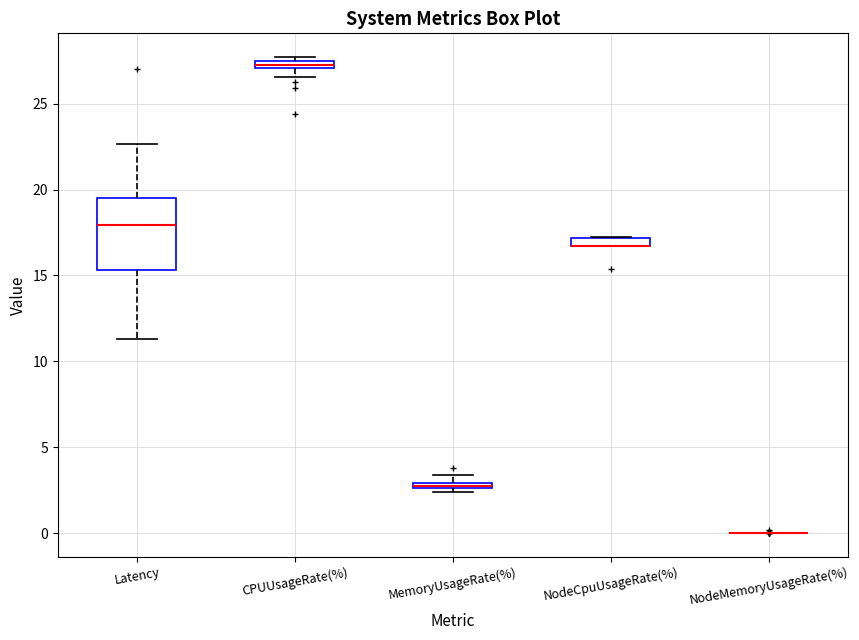

Comparing the boxes themselves (not the whiskers), which one is the tallest?

Latency